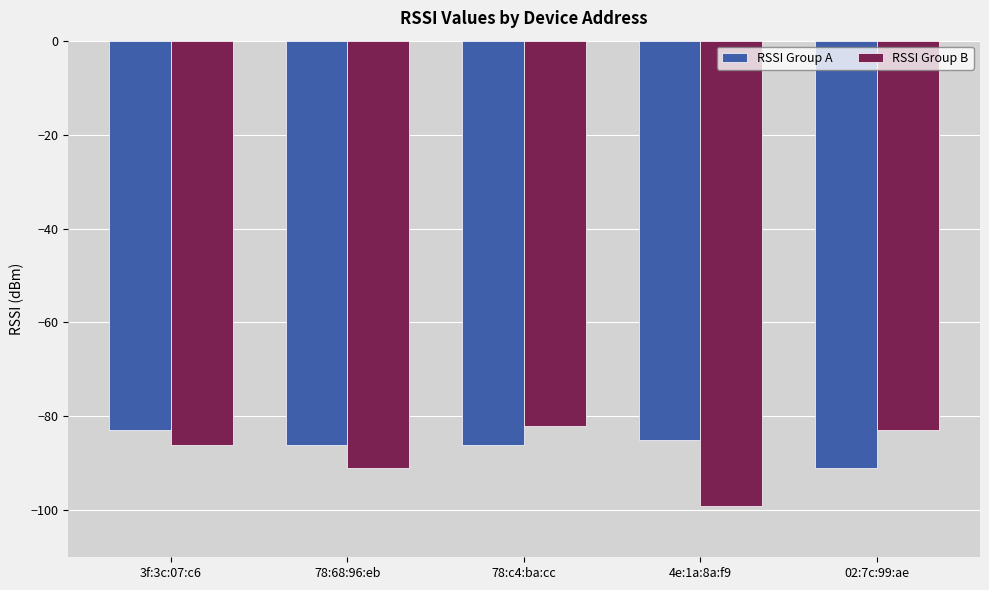

What is the sum of the RSSI Group A values at 78:68:96:eb and 3f:3c:07:c6?

-169